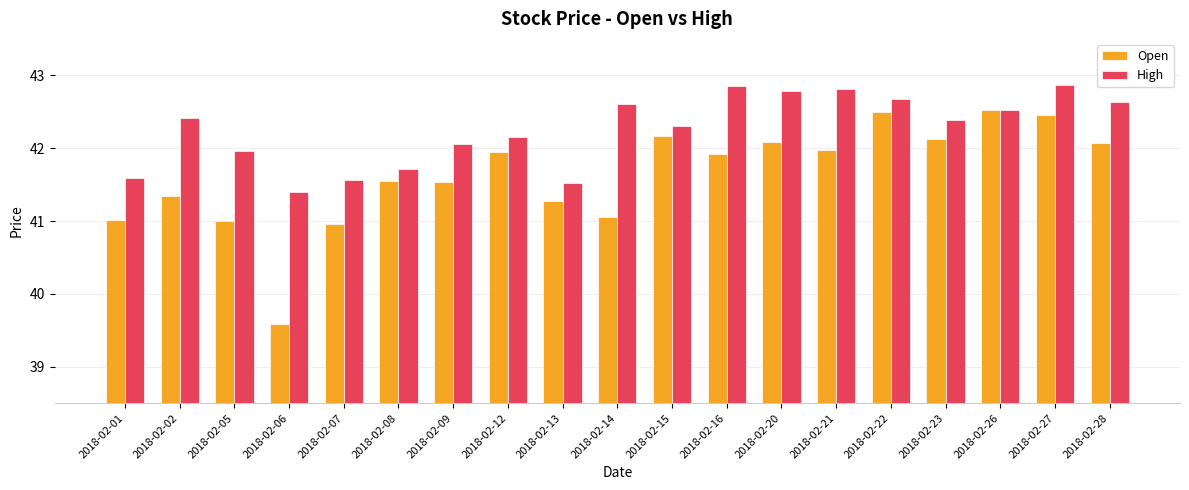

List the series in order of their overall mean, lowest first.

Open, High